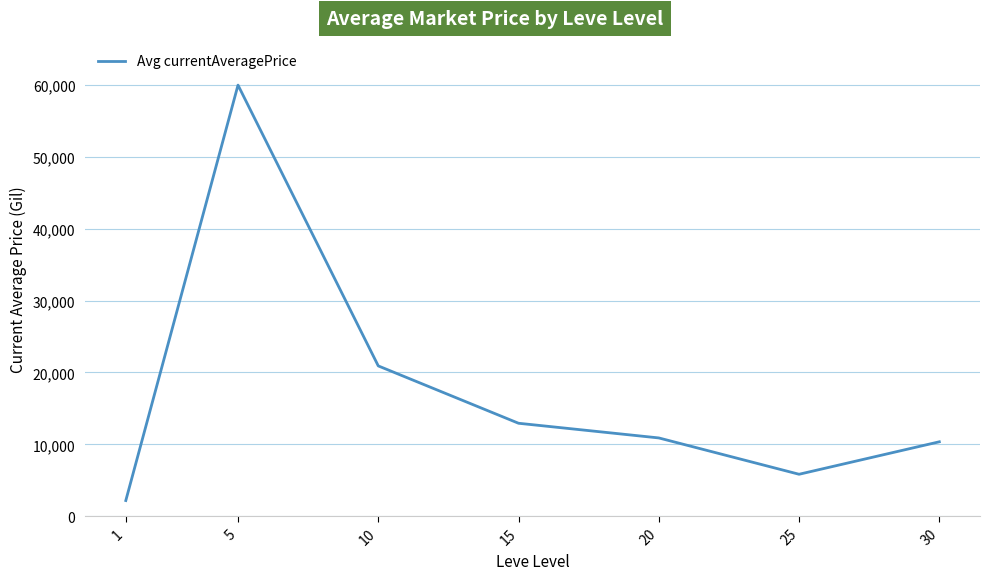

What is the average value?

17585.2